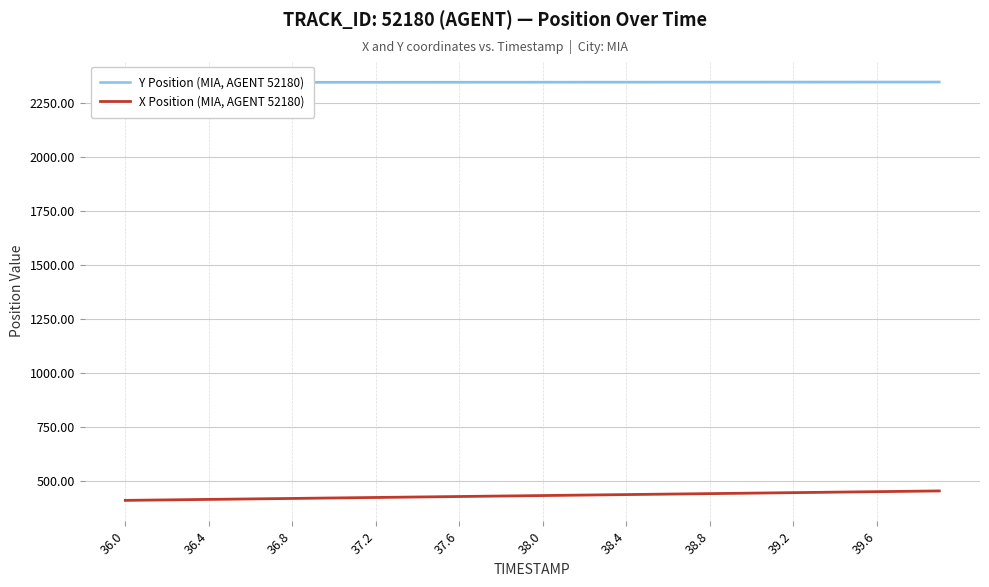

The value of X Position (MIA, AGENT 52180) at 36.8 is 257.0. True or false?

False